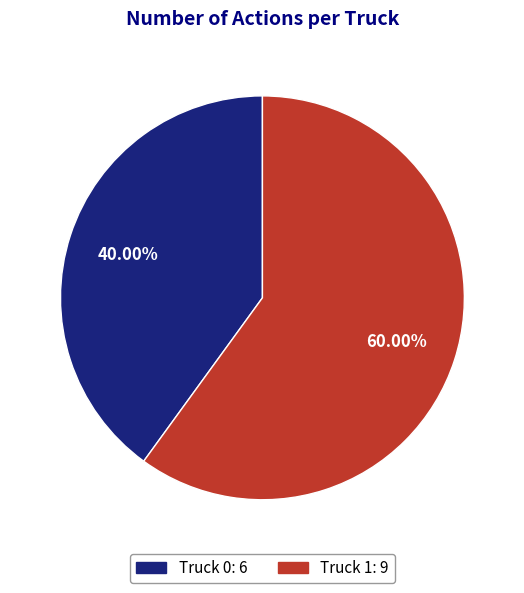

Between Truck 1 and Truck 0, which is larger?

Truck 1